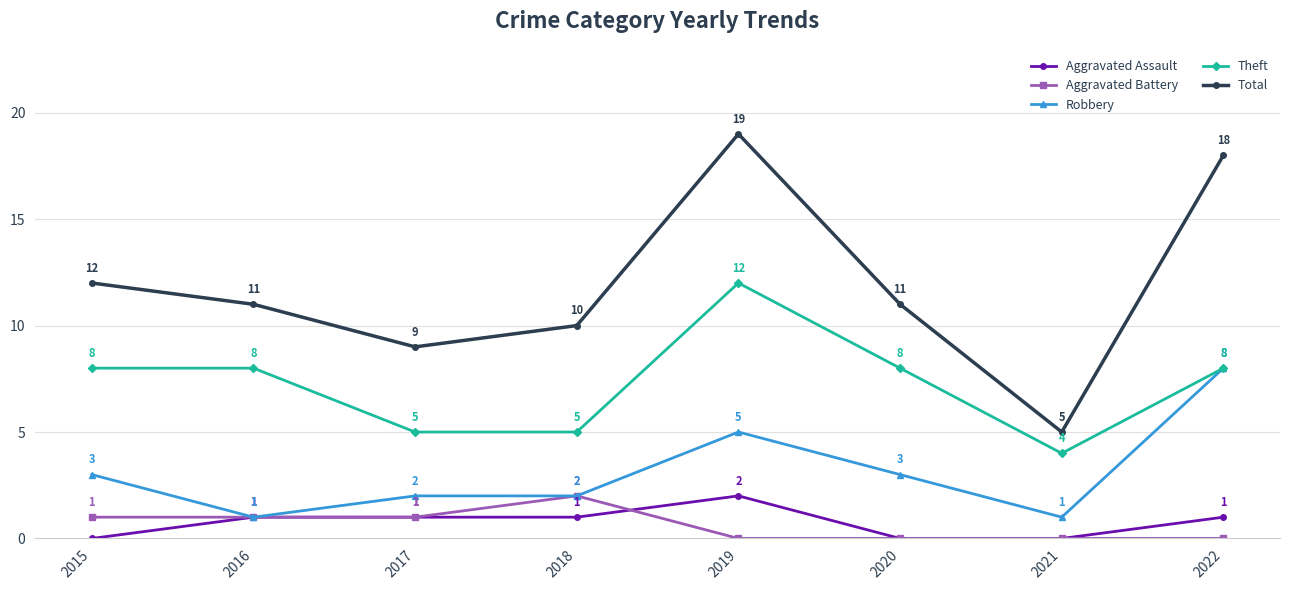

Reading left to right, extract all data points from this chart.

Aggravated Assault: 0	1	1	1	2	0	0	1
Aggravated Battery: 1	1	1	2	0	0	0	0
Robbery: 3	1	2	2	5	3	1	8
Theft: 8	8	5	5	12	8	4	8
Total: 12	11	9	10	19	11	5	18